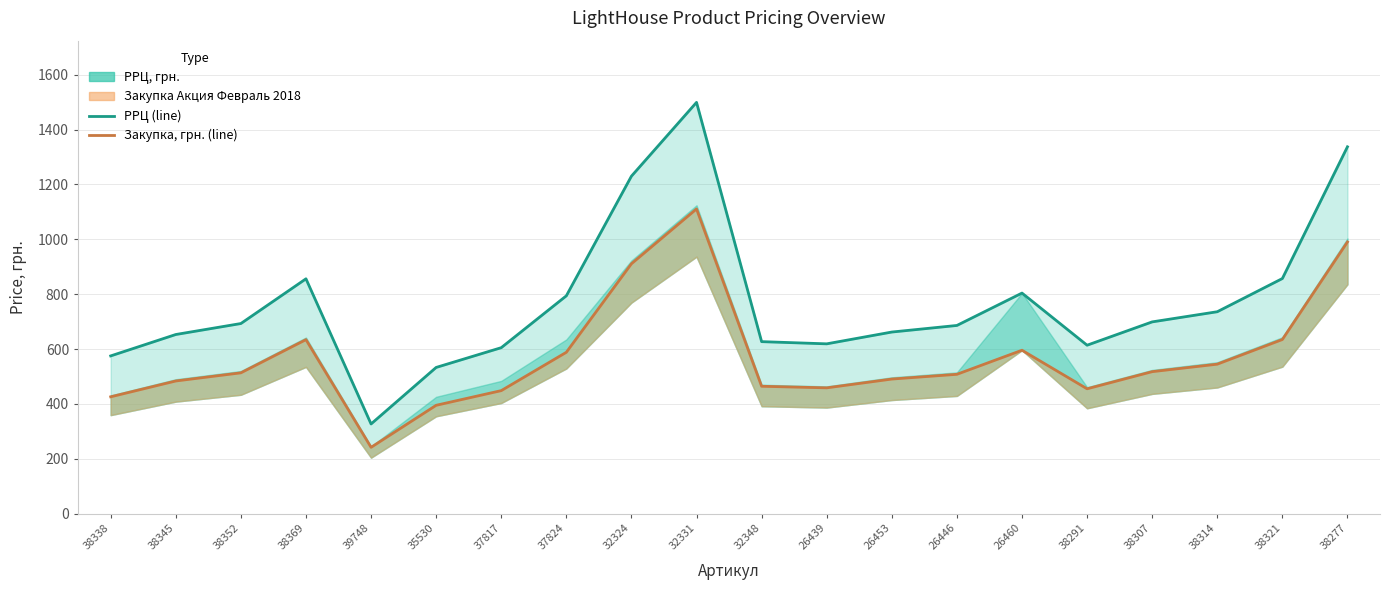

At how many categories does at least one series exceed 819?

5